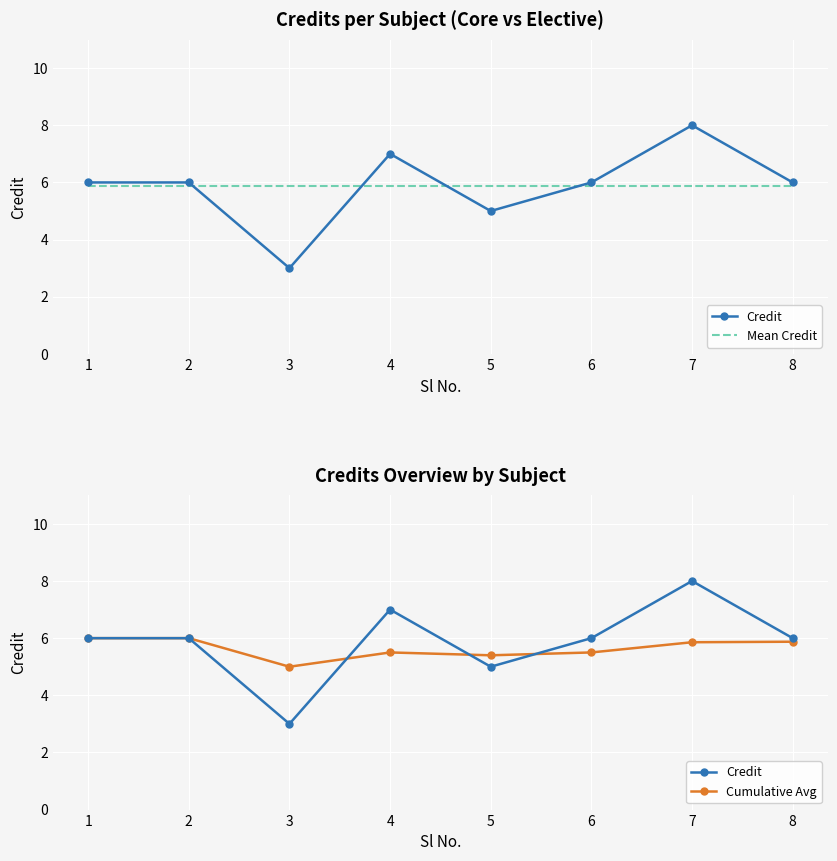

At which category does the chart reach its peak across all series?

7